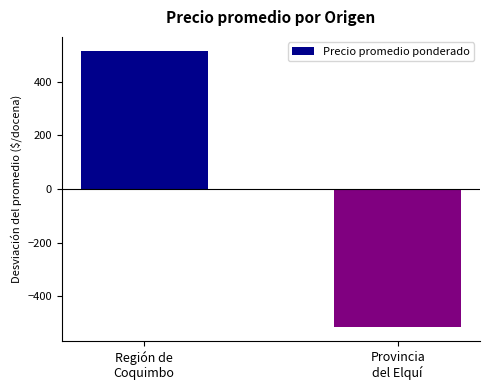

What is the difference between the maximum and minimum values?

1030